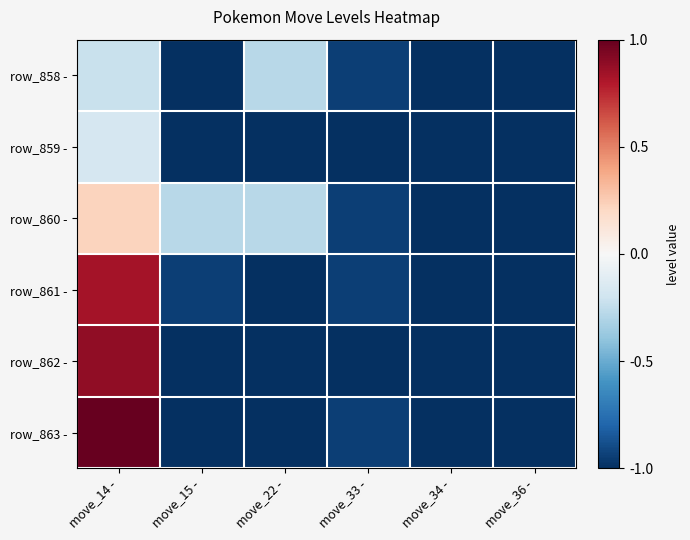

At which category is the sum across all series the highest?

move_14 -